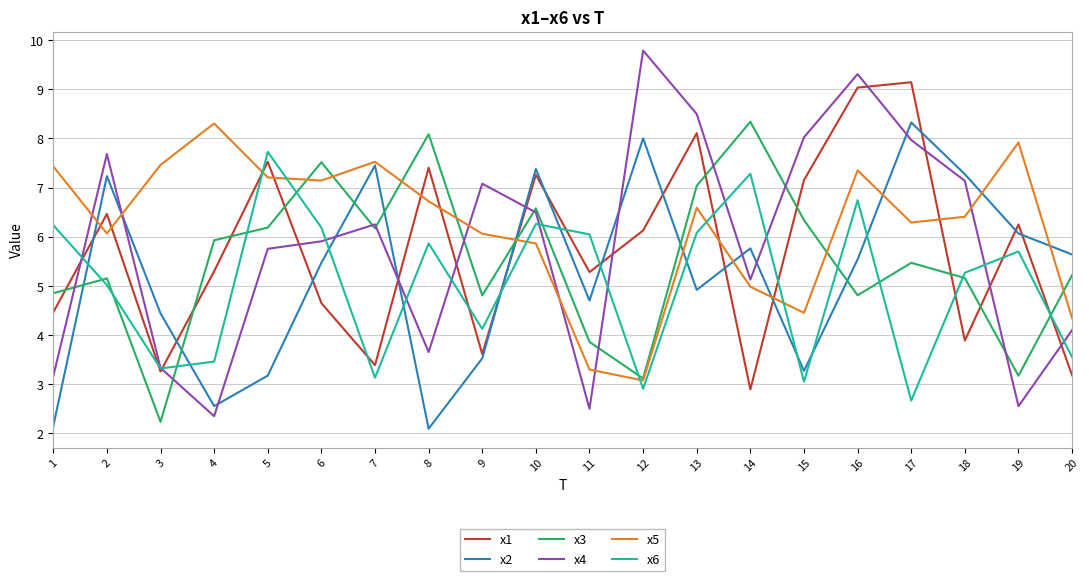

At which label does x4 reach its minimum?

4